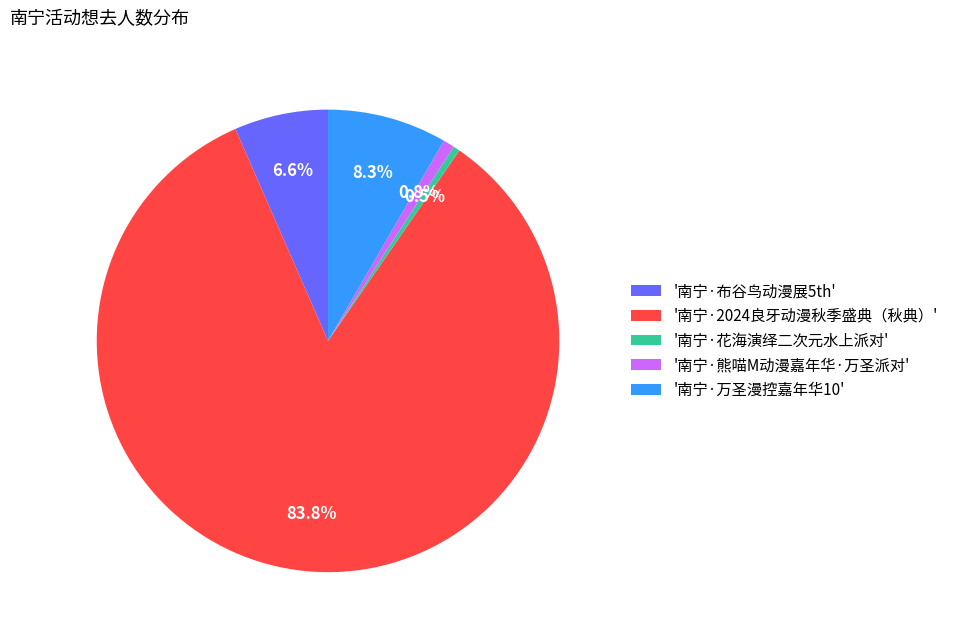

Is there any slice that represents more than half of the pie?

Yes